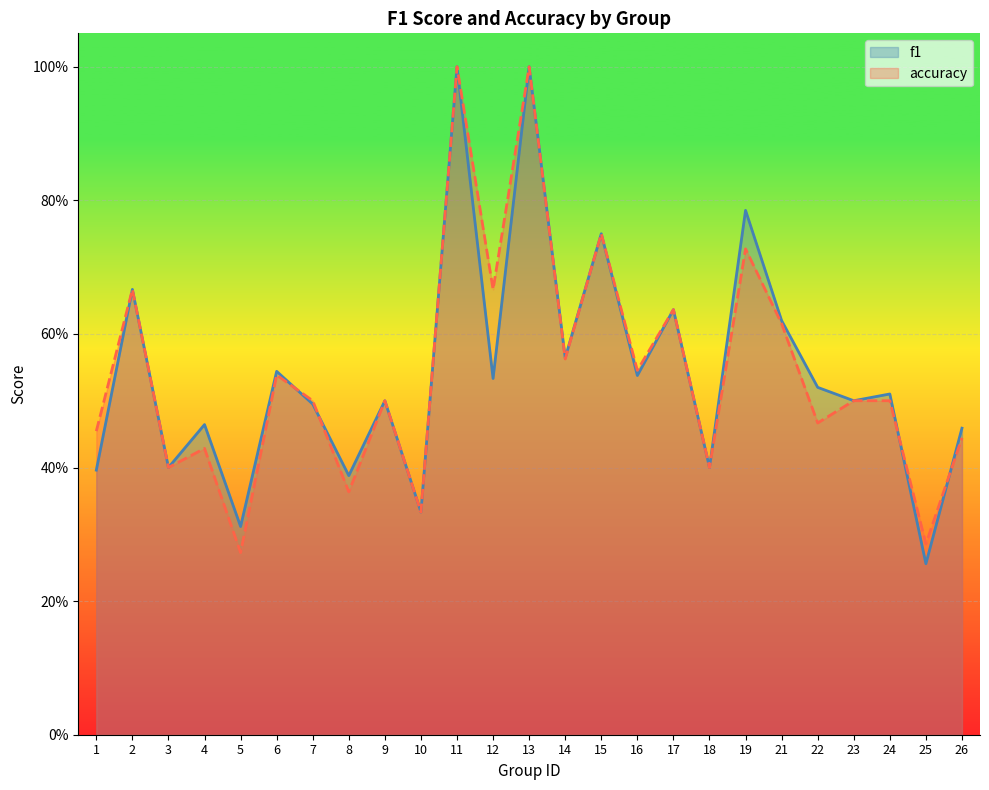

Reading left to right, extract all data points from this chart.

f1: 0.4	0.7	0.4	0.5	0.3	0.5	0.5	0.4	0.5	0.3	1.0	0.5	1.0	0.6	0.8	0.5	0.6	0.4	0.8	0.6	0.5	0.5	0.5	0.3	0.5
accuracy: 0.5	0.7	0.4	0.4	0.3	0.5	0.5	0.4	0.5	0.3	1.0	0.7	1.0	0.6	0.8	0.5	0.6	0.4	0.7	0.6	0.5	0.5	0.5	0.3	0.4